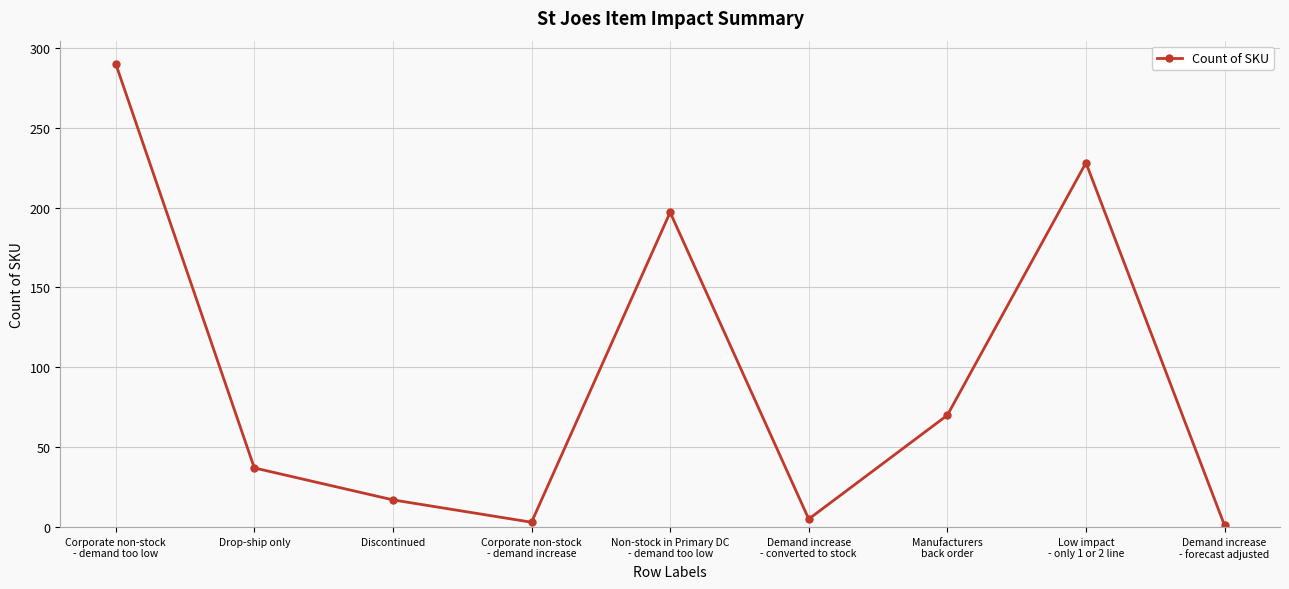

What is the greatest value displayed?

290